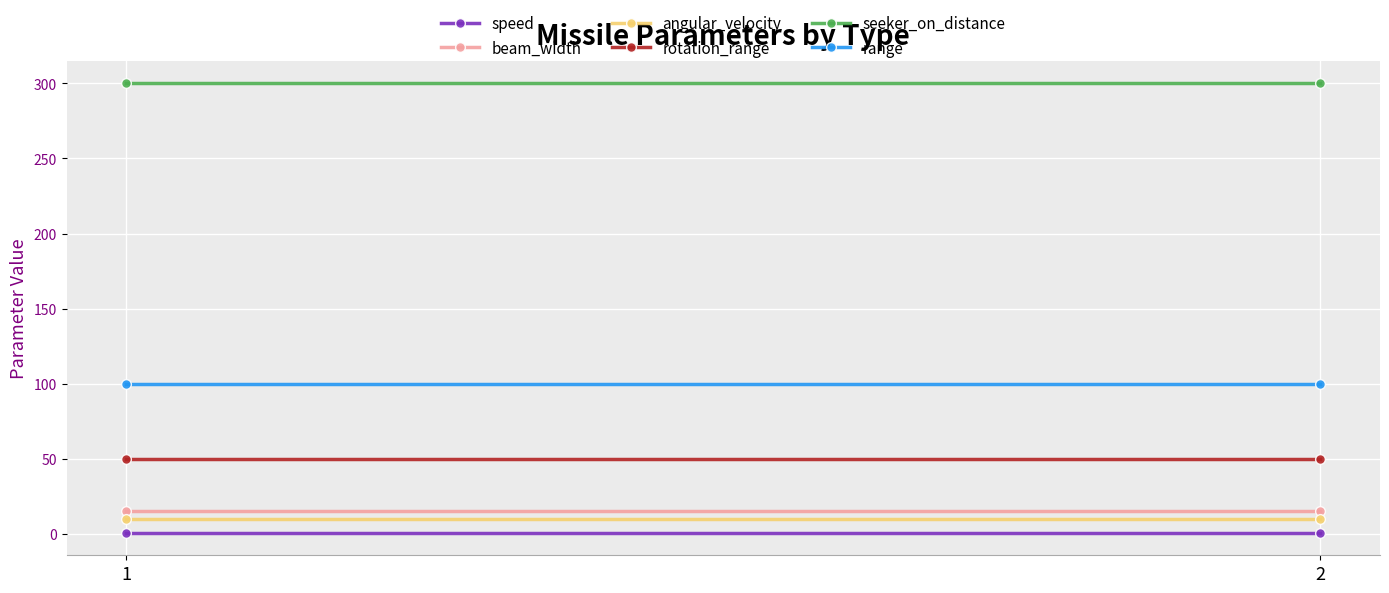

Which series has the widest spread of values?

speed